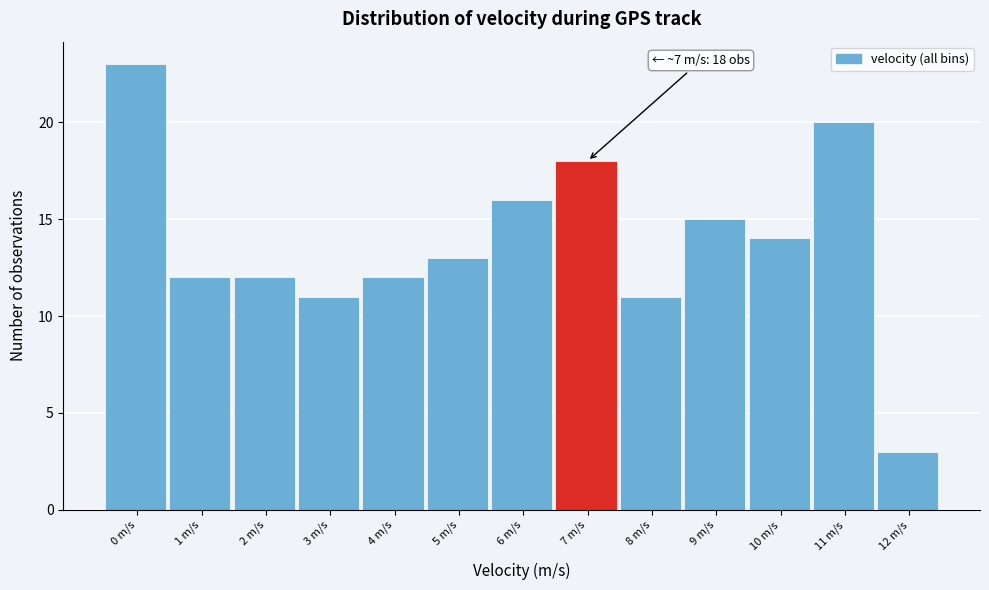

Reading right to left, extract all data points from this chart.

12 m/s=3	11 m/s=20	10 m/s=14	9 m/s=15	8 m/s=11	7 m/s=18	6 m/s=16	5 m/s=13	4 m/s=12	3 m/s=11	2 m/s=12	1 m/s=12	0 m/s=23